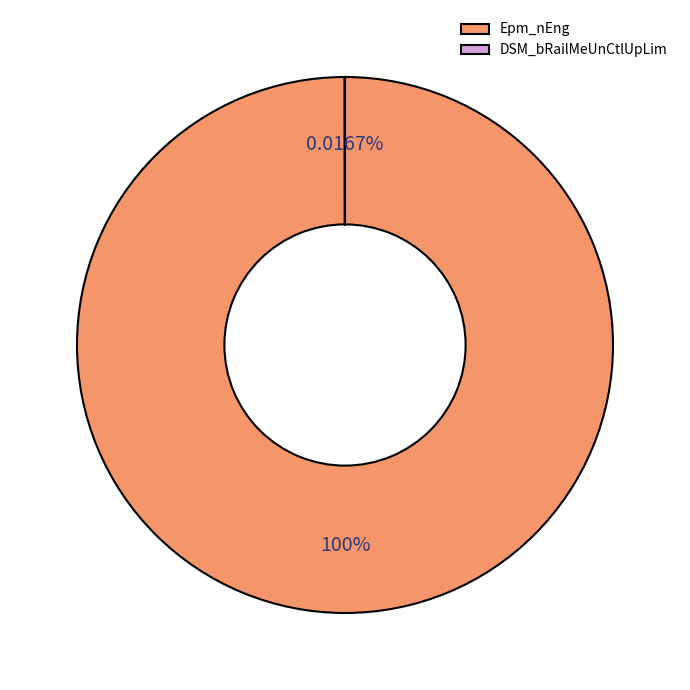

What is the largest slice in the pie chart?

Epm_nEng